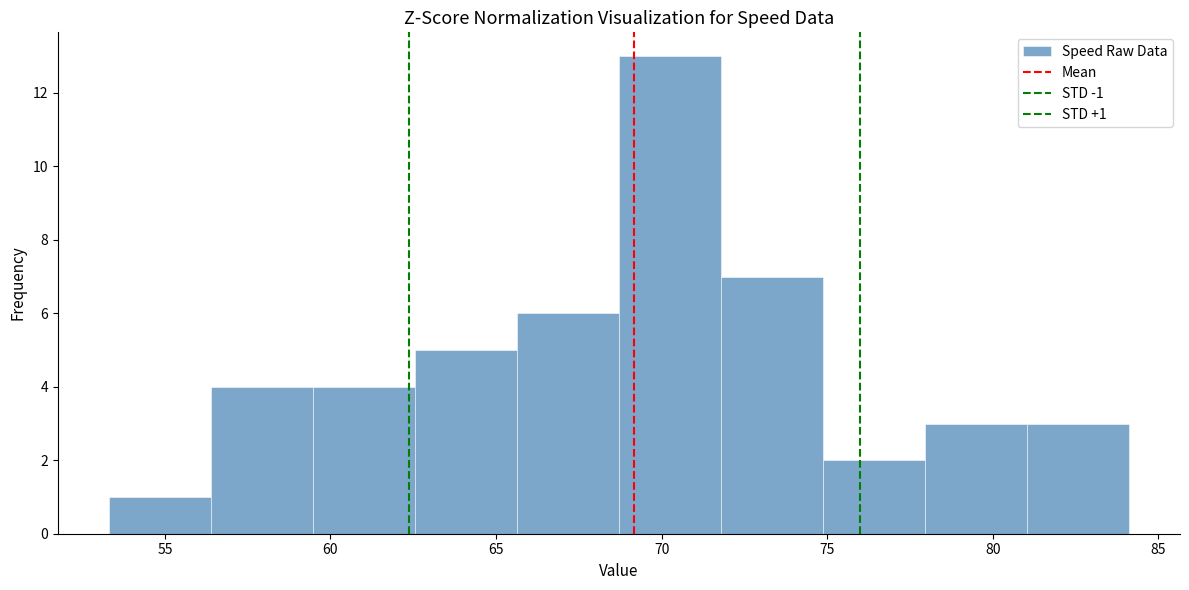

Which range on the x-axis has the tallest bar?

68.5 to 72.0